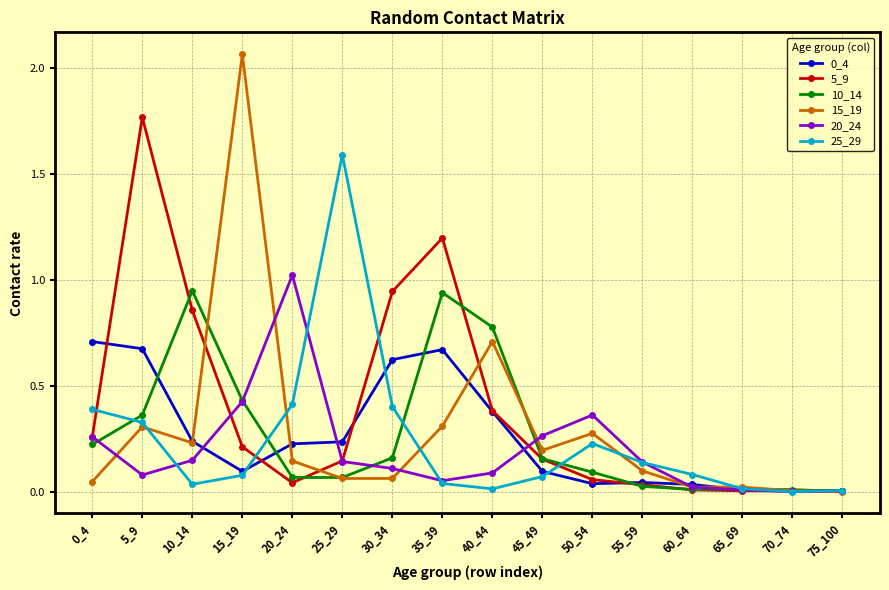

How many categories are shown in the chart?

16